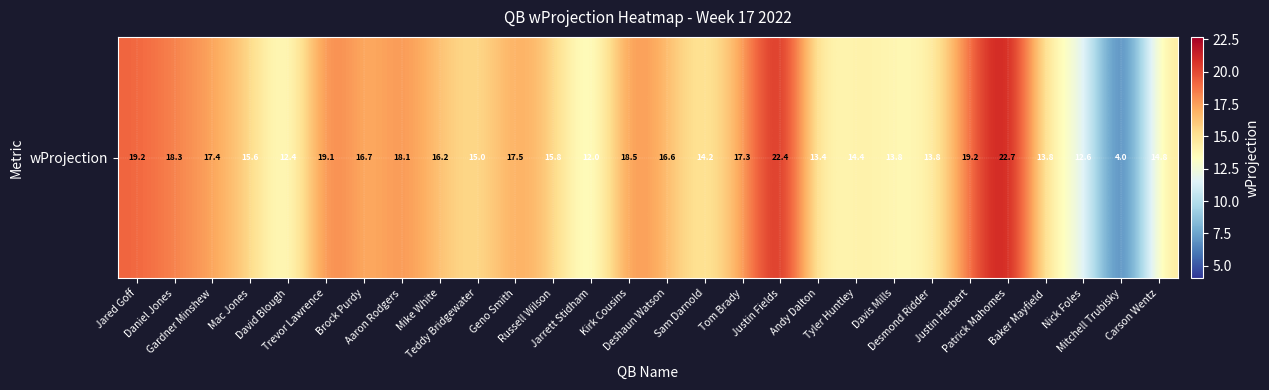

What is the sum of all values?

444.8